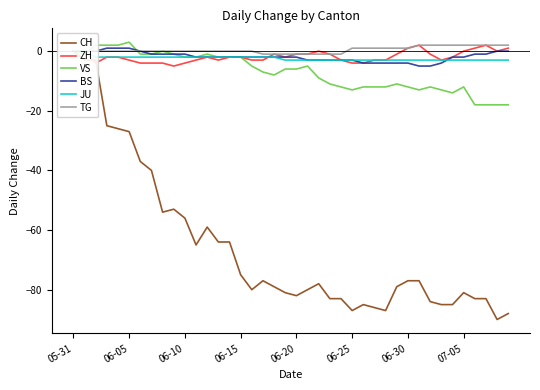

How many lines are shown in the chart?

6